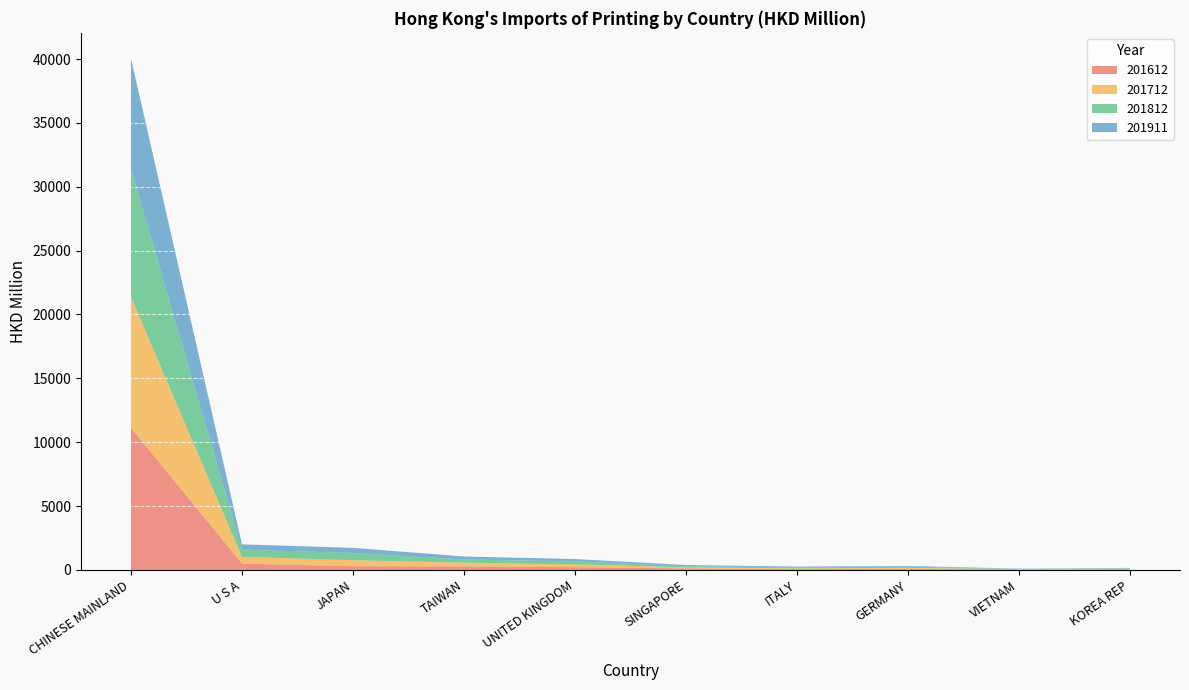

Reading right to left, list all the values displayed in this chart.

201612: 51.9	23.6	92.2	64.7	123.6	218.2	282.6	293.5	500.8	11134.5
201712: 45.8	25.5	70.7	57.1	76.5	220.4	287.0	472.1	530.1	10237.7
201812: 37.6	25.0	98.2	84.6	94.4	234.2	250.3	562.9	560.3	10012.4
201911: 27.9	29.5	51.7	58.1	90.8	182.0	234.3	404.1	414.3	8660.5